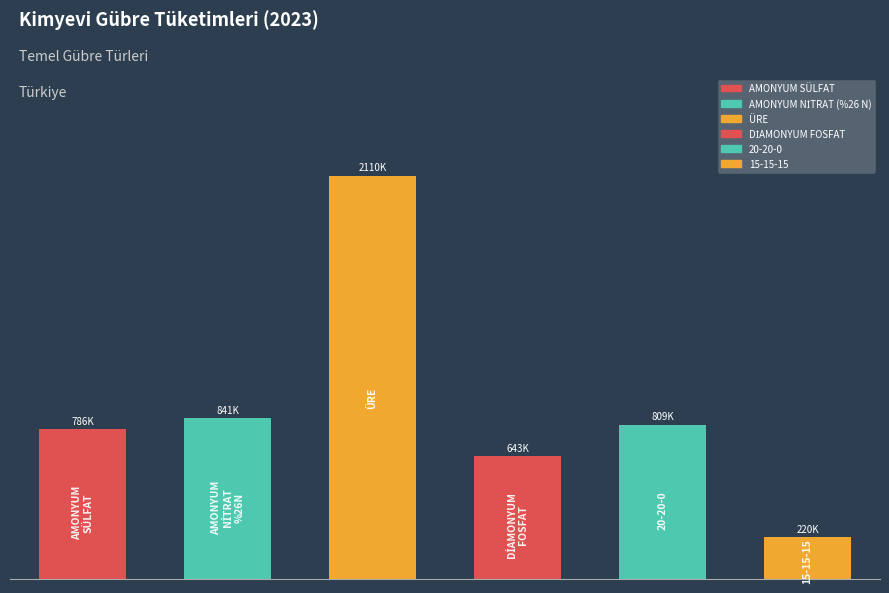

Are the bars horizontal?

No